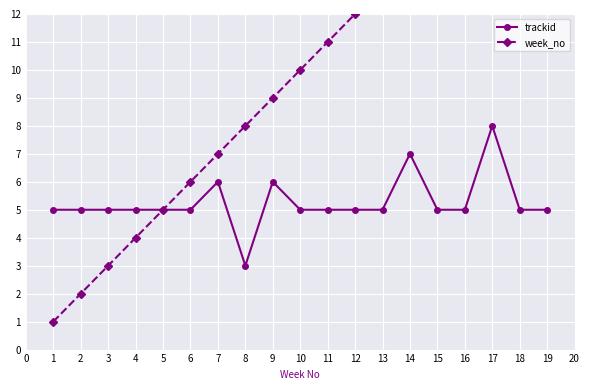

List the series in order of their overall mean, highest first.

week_no, trackid